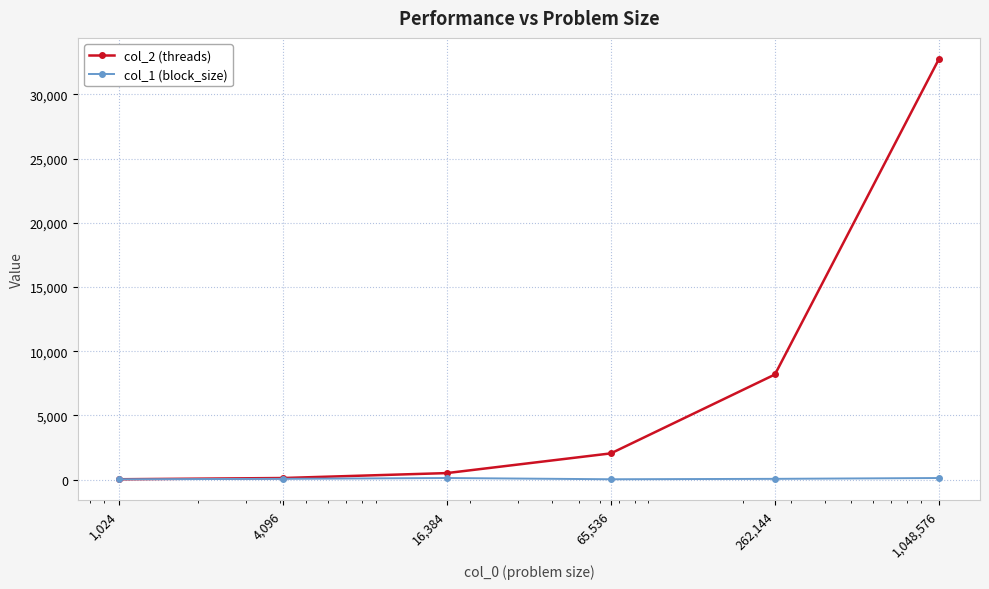

Which series has the largest range (max minus min)?

col_2 (threads)